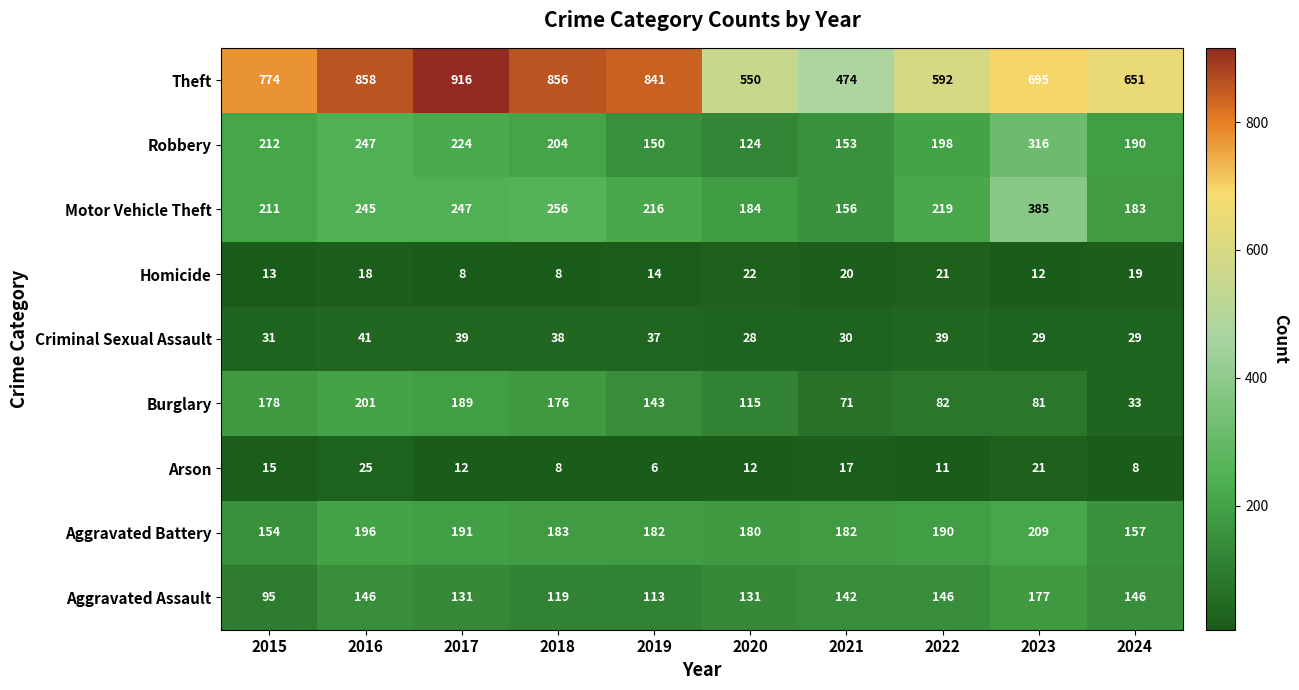

At how many categories does at least one series exceed 708?

5